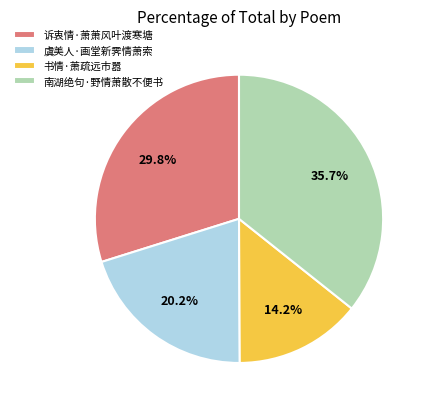

Between 书情·萧疏远市嚣 and 南湖绝句·野情萧散不便书, which is larger?

南湖绝句·野情萧散不便书